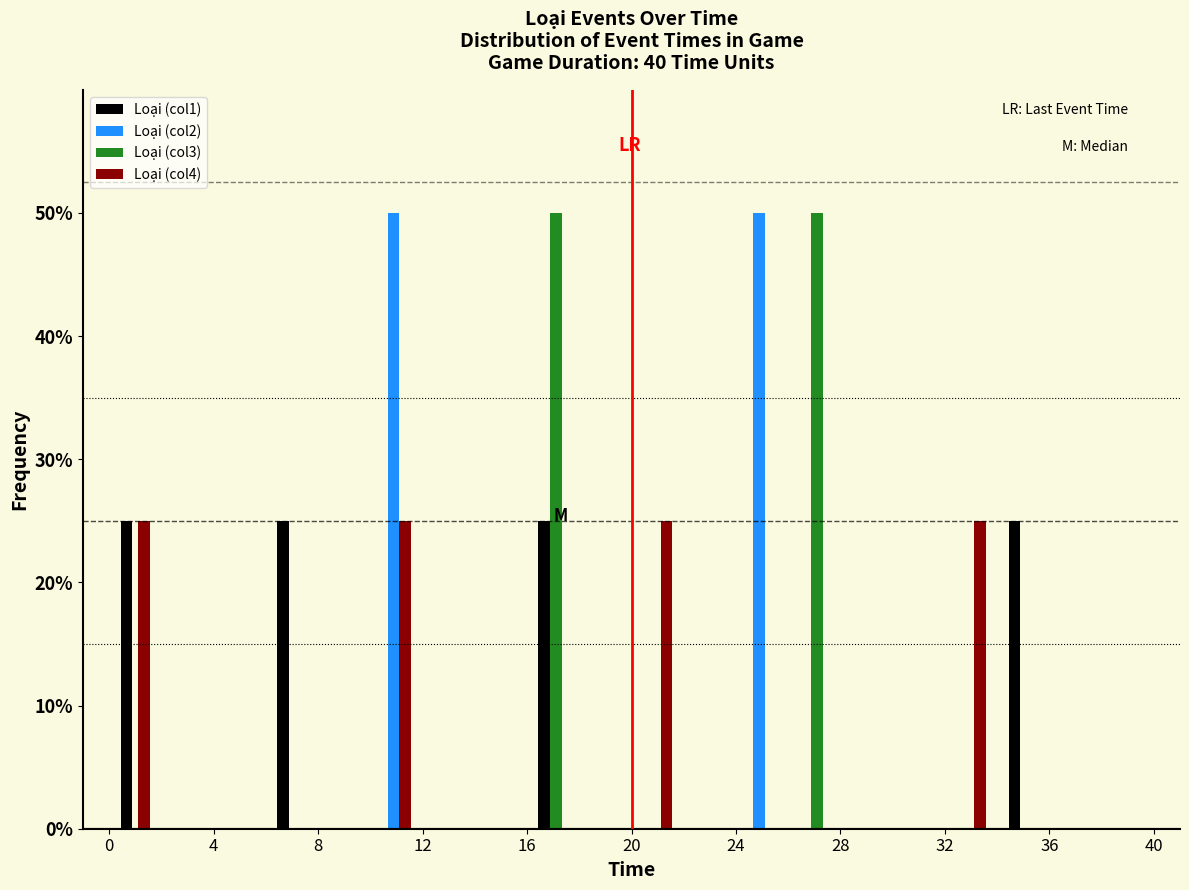

Reading left to right, transcribe this chart: for each range on the x-axis, give the height of each series' bar. The values are not printed on the chart, so give them approximately, as read against the axis.

0 to 2: Loại (col1)=25	Loại (col2)=0	Loại (col3)=0	Loại (col4)=25
2 to 4: Loại (col1)=0	Loại (col2)=0	Loại (col3)=0	Loại (col4)=0
4 to 6: Loại (col1)=0	Loại (col2)=0	Loại (col3)=0	Loại (col4)=0
6 to 8: Loại (col1)=25	Loại (col2)=0	Loại (col3)=0	Loại (col4)=0
8 to 10: Loại (col1)=0	Loại (col2)=0	Loại (col3)=0	Loại (col4)=0
10 to 12: Loại (col1)=0	Loại (col2)=50	Loại (col3)=0	Loại (col4)=25
12 to 14: Loại (col1)=0	Loại (col2)=0	Loại (col3)=0	Loại (col4)=0
14 to 16: Loại (col1)=0	Loại (col2)=0	Loại (col3)=0	Loại (col4)=0
16 to 18: Loại (col1)=25	Loại (col2)=0	Loại (col3)=50	Loại (col4)=0
18 to 20: Loại (col1)=0	Loại (col2)=0	Loại (col3)=0	Loại (col4)=0
20 to 22: Loại (col1)=0	Loại (col2)=0	Loại (col3)=0	Loại (col4)=25
22 to 24: Loại (col1)=0	Loại (col2)=0	Loại (col3)=0	Loại (col4)=0
24 to 26: Loại (col1)=0	Loại (col2)=50	Loại (col3)=0	Loại (col4)=0
26 to 28: Loại (col1)=0	Loại (col2)=0	Loại (col3)=50	Loại (col4)=0
28 to 30: Loại (col1)=0	Loại (col2)=0	Loại (col3)=0	Loại (col4)=0
30 to 32: Loại (col1)=0	Loại (col2)=0	Loại (col3)=0	Loại (col4)=0
32 to 34: Loại (col1)=0	Loại (col2)=0	Loại (col3)=0	Loại (col4)=25
34 to 36: Loại (col1)=25	Loại (col2)=0	Loại (col3)=0	Loại (col4)=0
36 to 38: Loại (col1)=0	Loại (col2)=0	Loại (col3)=0	Loại (col4)=0
38 to 40: Loại (col1)=0	Loại (col2)=0	Loại (col3)=0	Loại (col4)=0